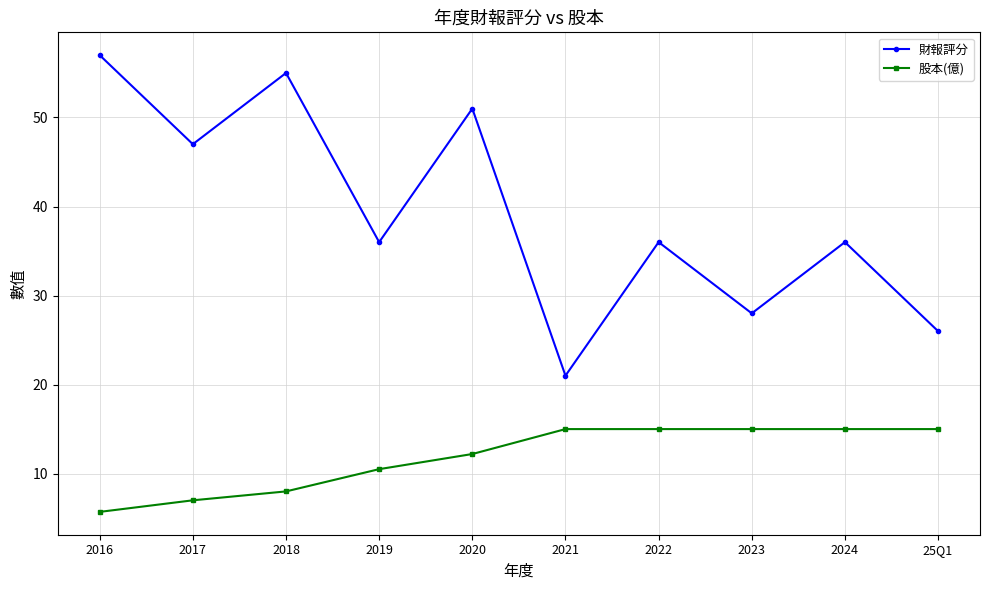

Where is the first local minimum for 財報評分?

2017